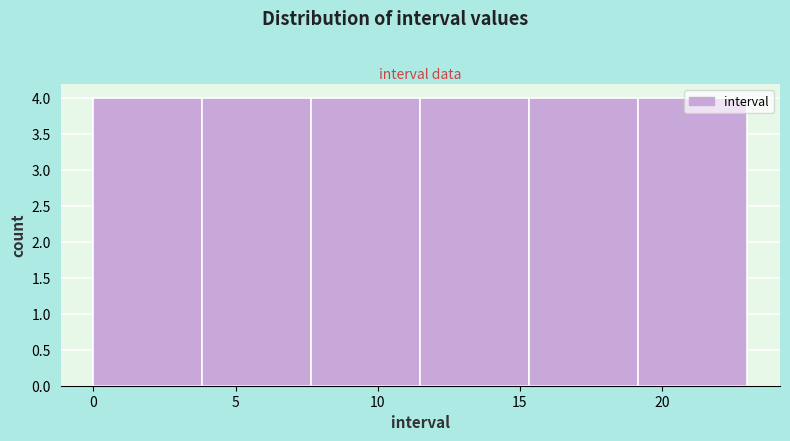

What is the height of the bar covering 4.0 to 7.5 on the x-axis? Neither the bar edges nor the heights are printed on the chart, so give them approximately, as read against the axes.

4